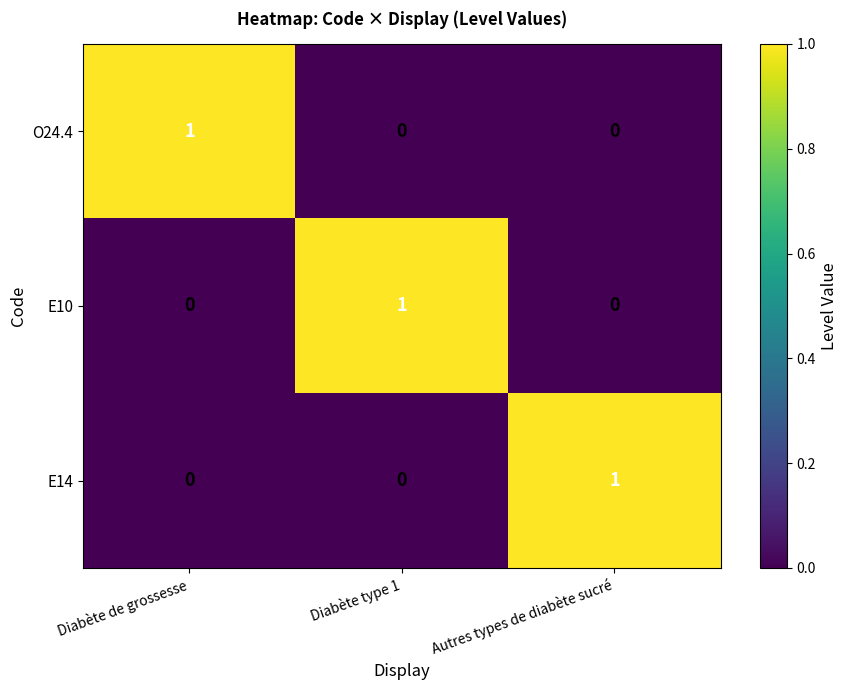

Count the number of categories in the chart.

3